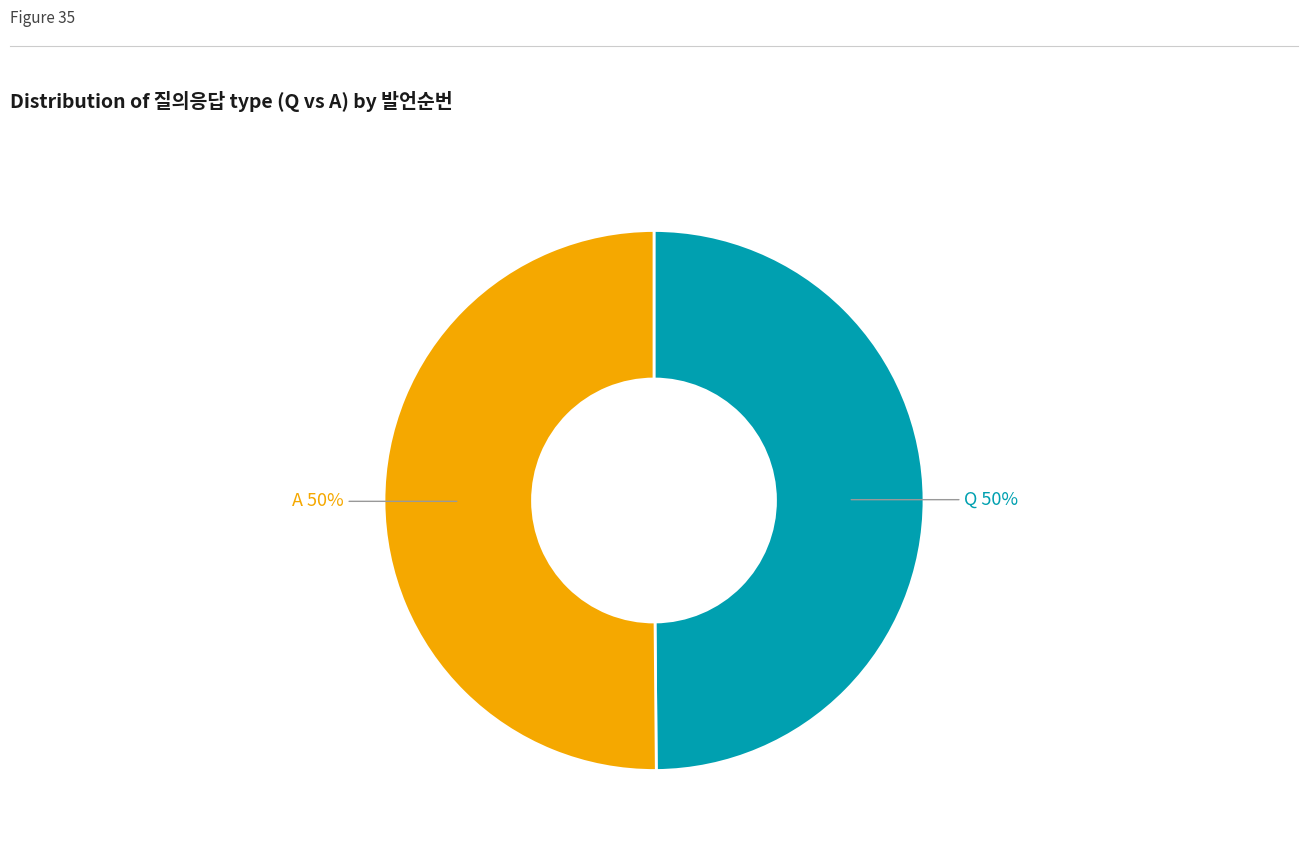

Count the number of slices in the pie.

2